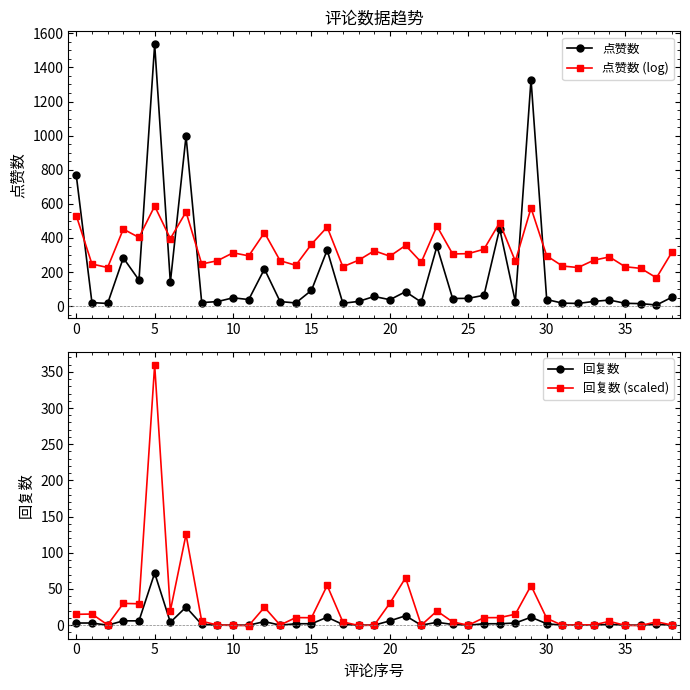

Is the value of 回复数 (scaled) at 15 greater than the value of 回复数 at 35?

Yes